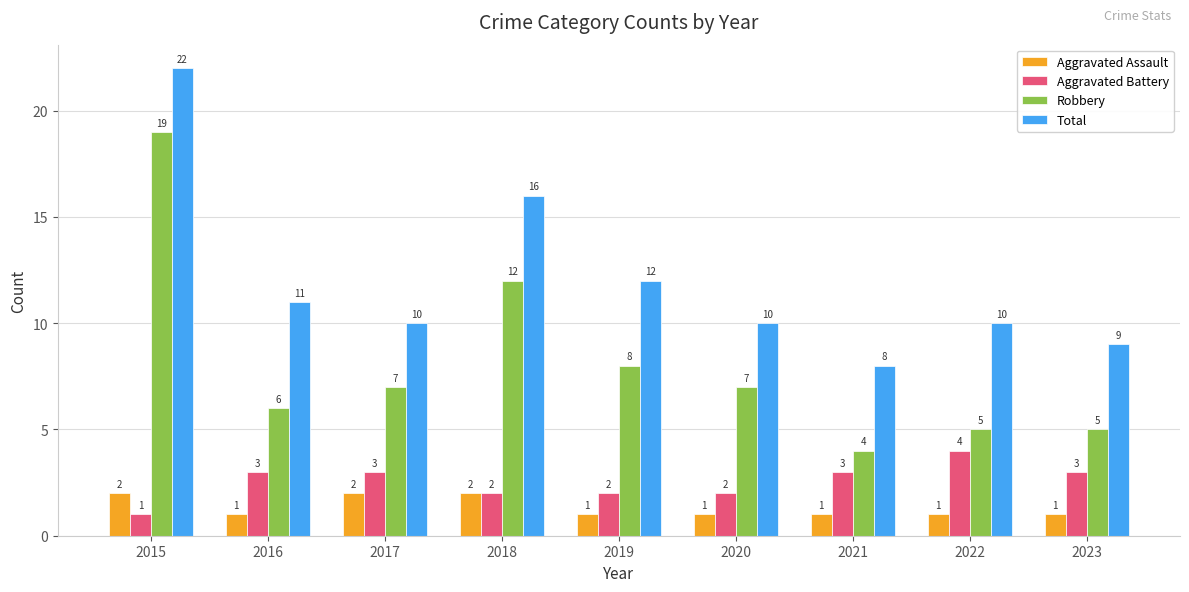

What is the sum of the Total values at 2016 and 2023?

20